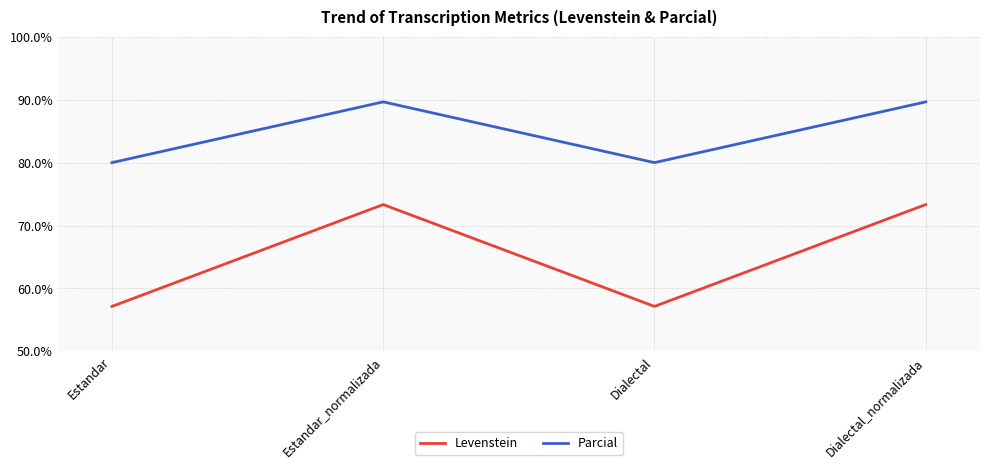

At which label does Parcial first exceed 89?

Estandar_normalizada